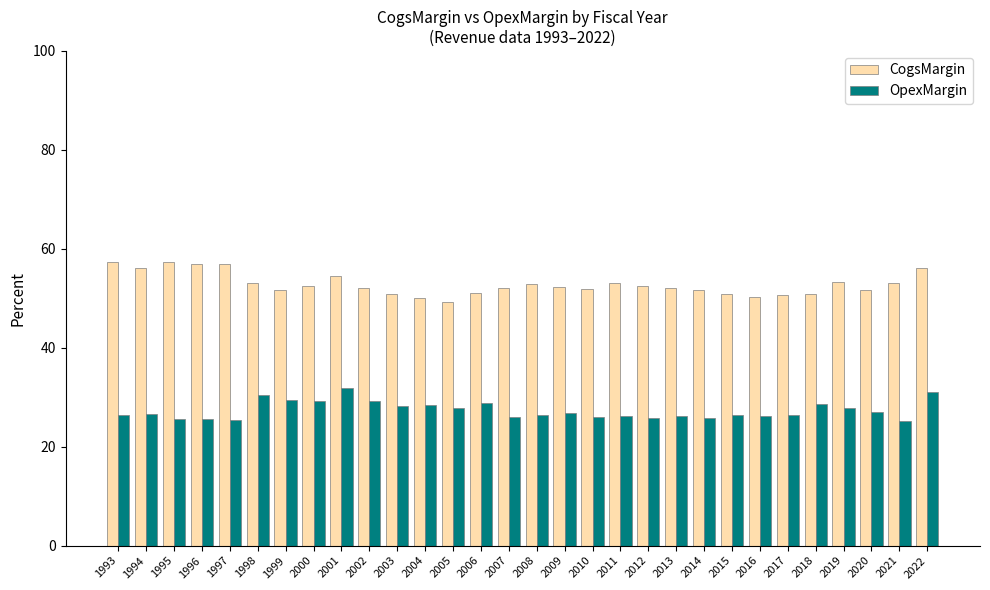

What is the sum of all CogsMargin values?

1585.2